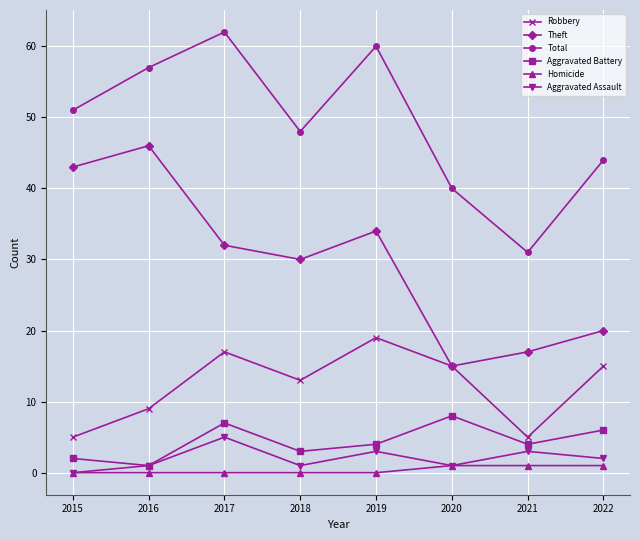

List the labels in order of Total value, largest first.

2017, 2019, 2016, 2015, 2018, 2022, 2020, 2021